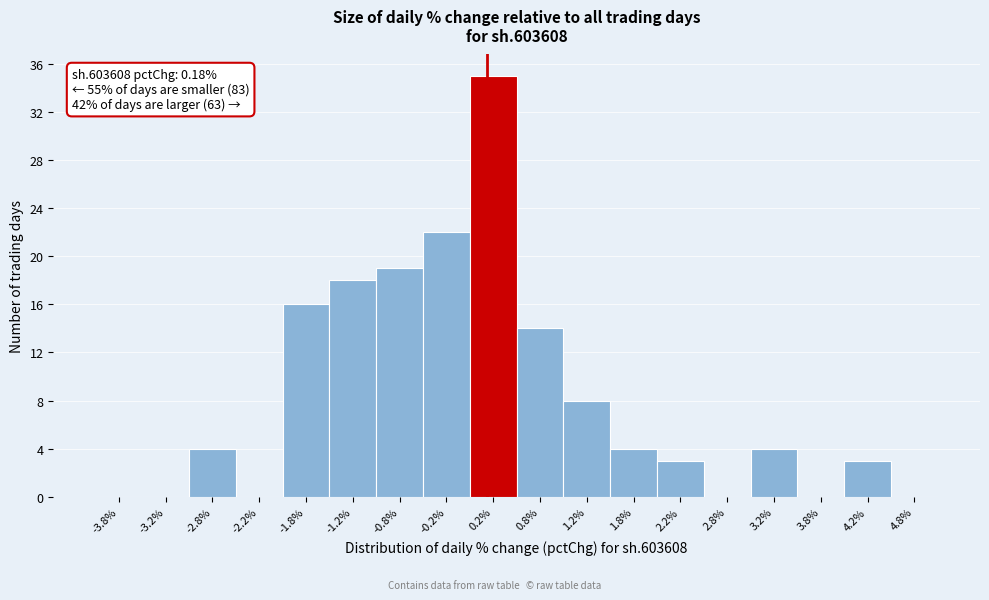

Over which range of the x-axis is the bar tallest?

0.0 to 0.5